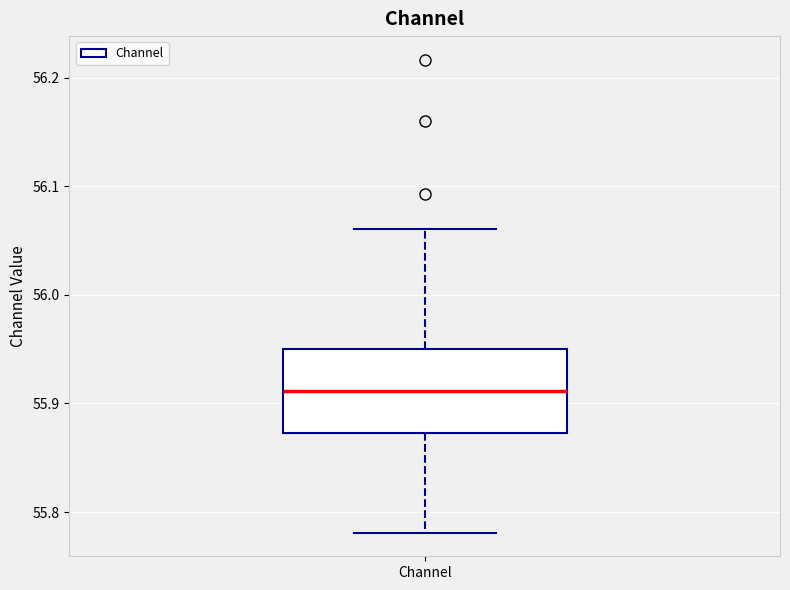

Transcribe this box plot: give where the median line is, the range the box spans, and where the two whiskers end, as read against the y-axis. The values are not printed on the chart, so give them approximately, as read against the axis.

median 55.91, box 55.87 to 55.95, whiskers 55.78 to 56.06